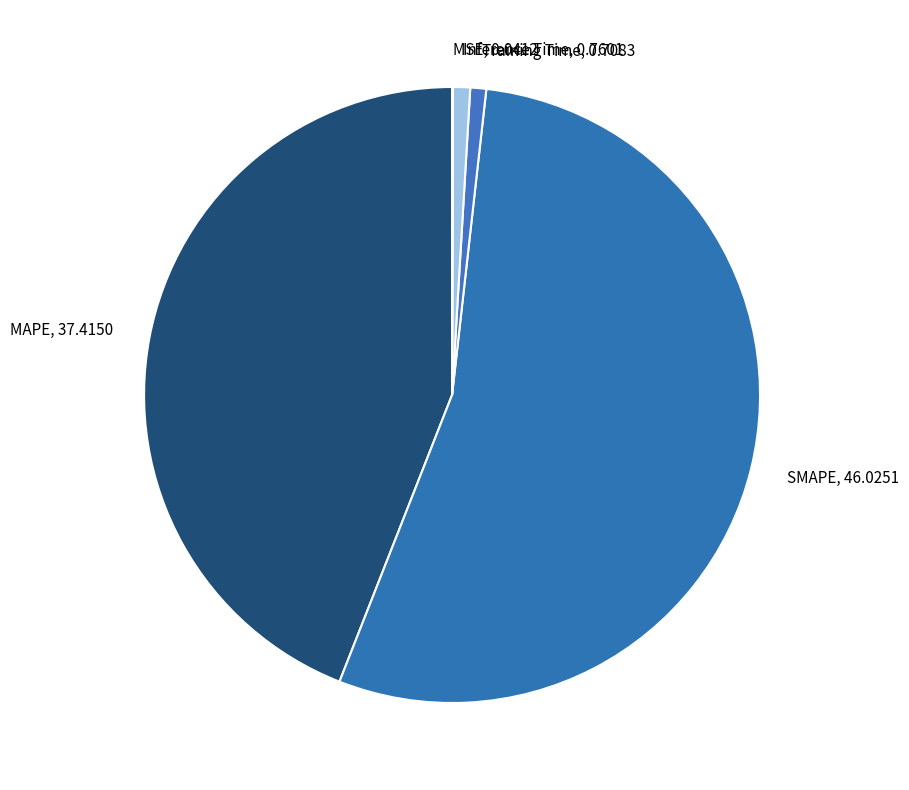

Which has a higher value, SMAPE or Inference Time?

SMAPE